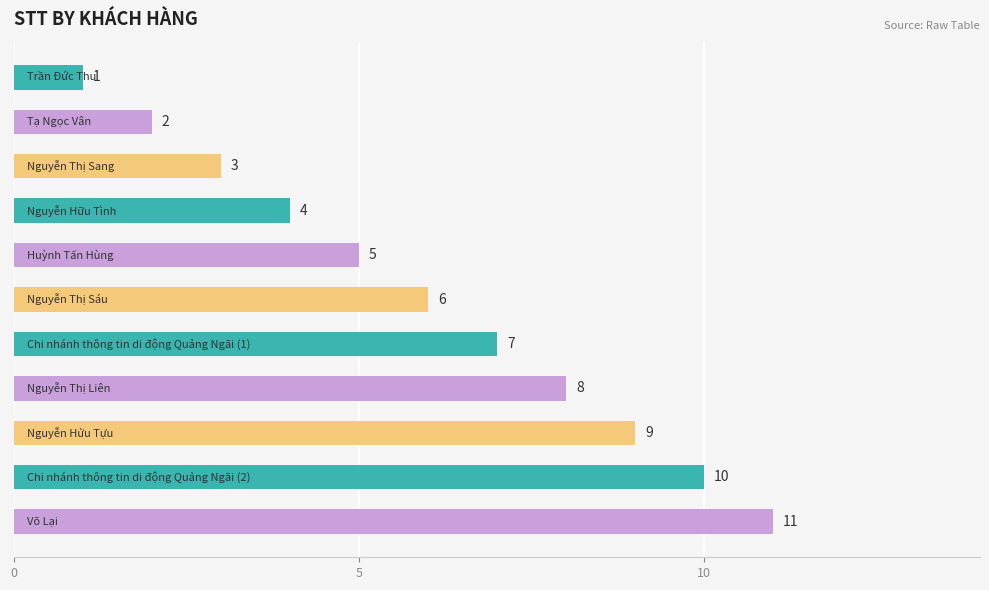

What is the average value?

6